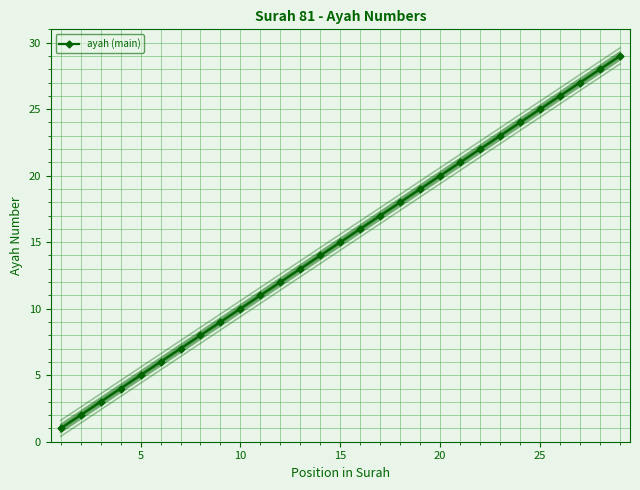

Which category has the lowest value across all series?

1